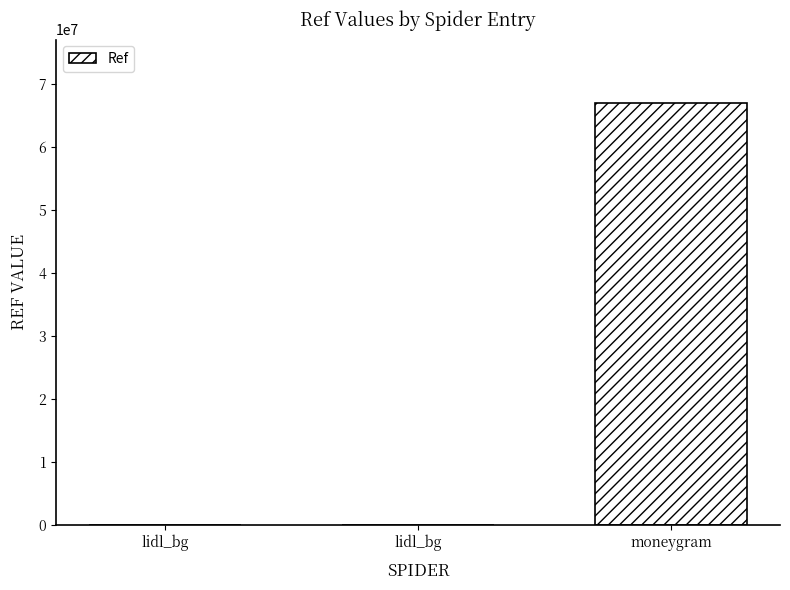

Which has a higher value, lidl_bg or moneygram?

moneygram